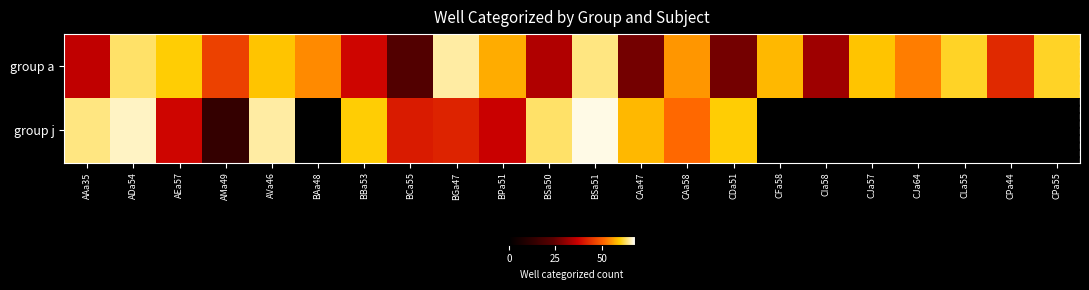

List the series in order of their peak value, lowest first.

group a, group j